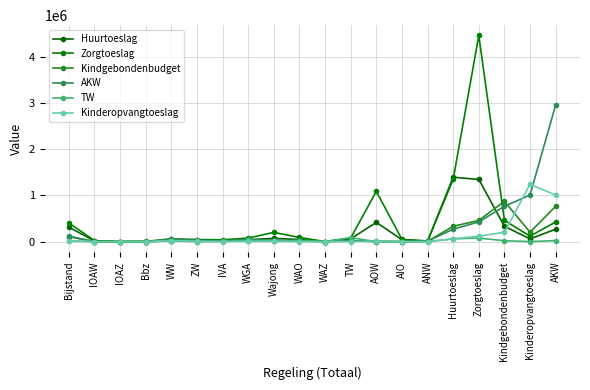

At how many categories does at least one series exceed 3166489?

1